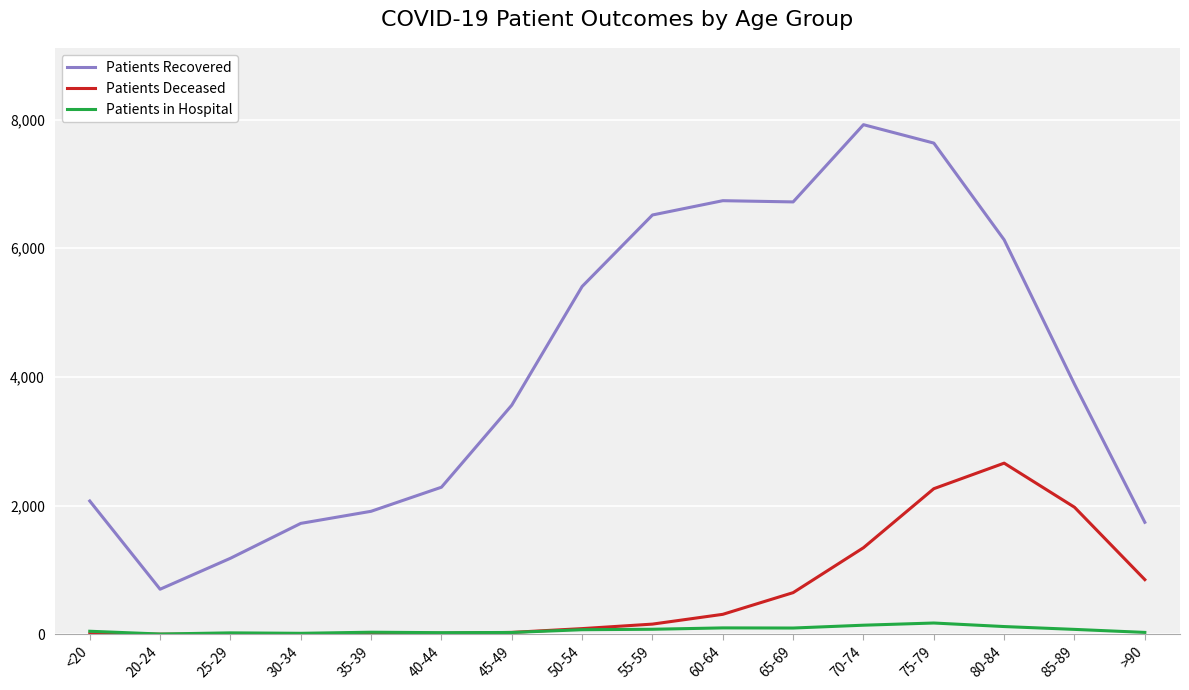

True or false: Patients Recovered and Patients in Hospital intersect in this chart.

False